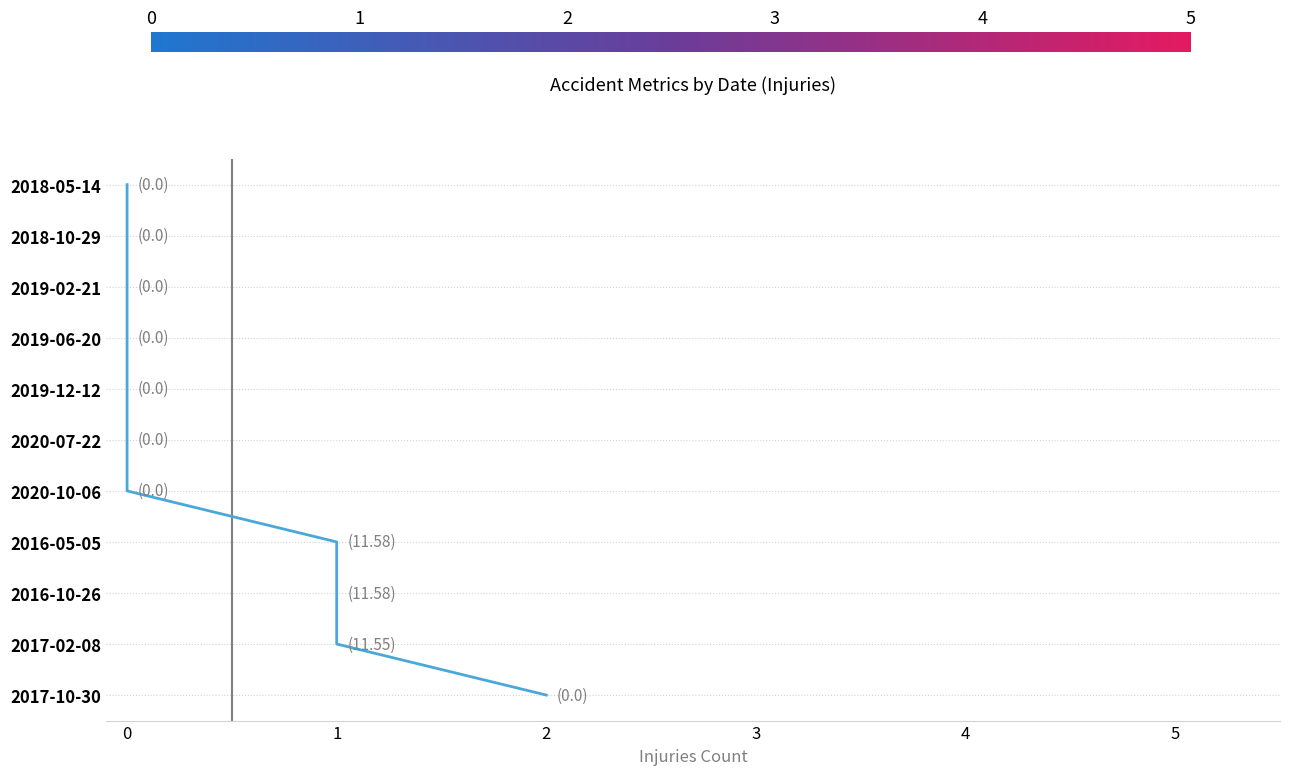

Read the value at 1, to the nearest 5.

5